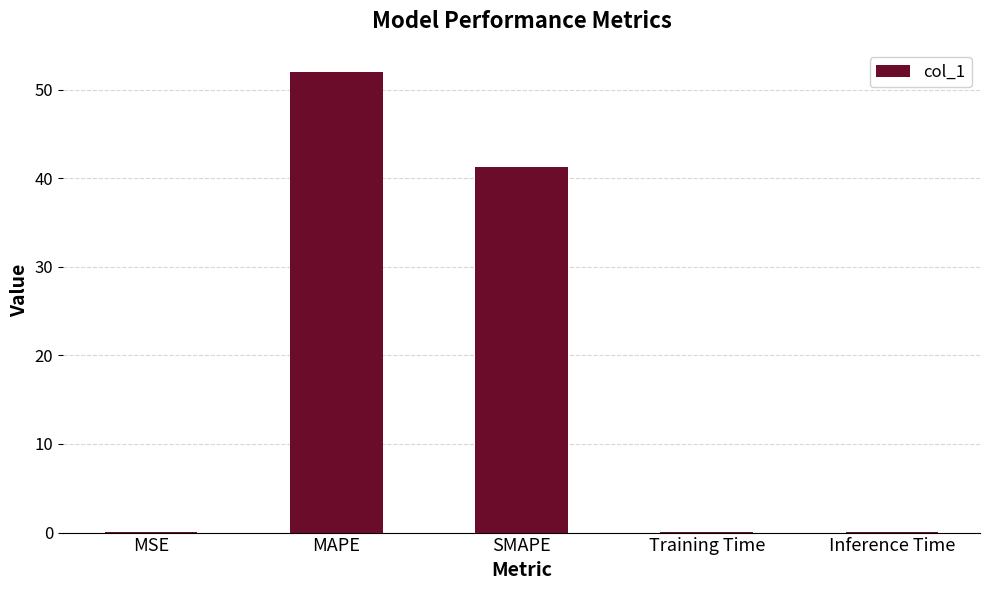

How many categories are shown in the chart?

5